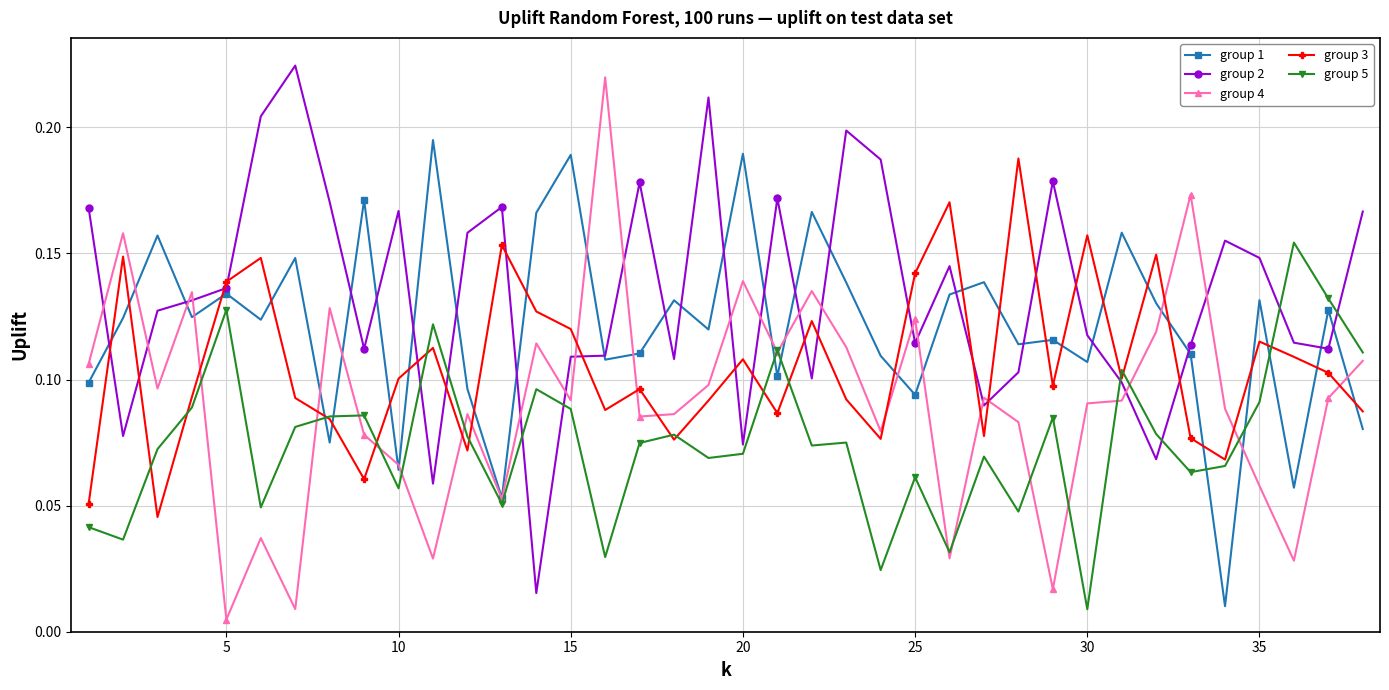

Does the chart display data point markers on the line(s)?

Yes